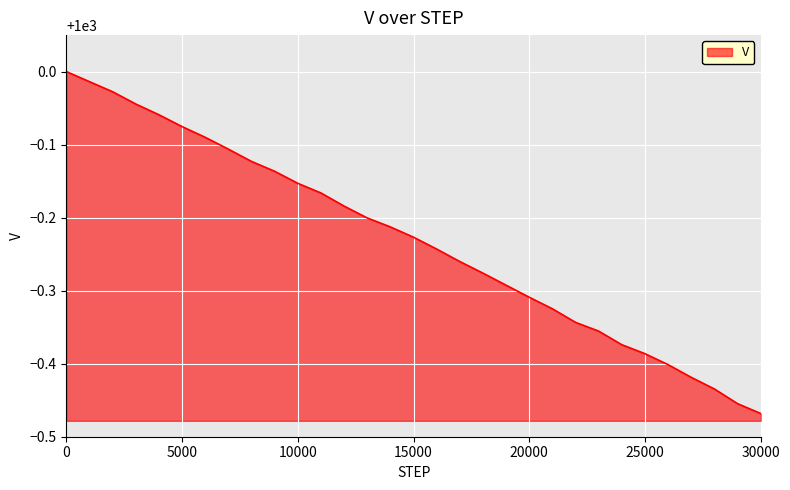

What is the difference between the maximum and minimum values?

0.5